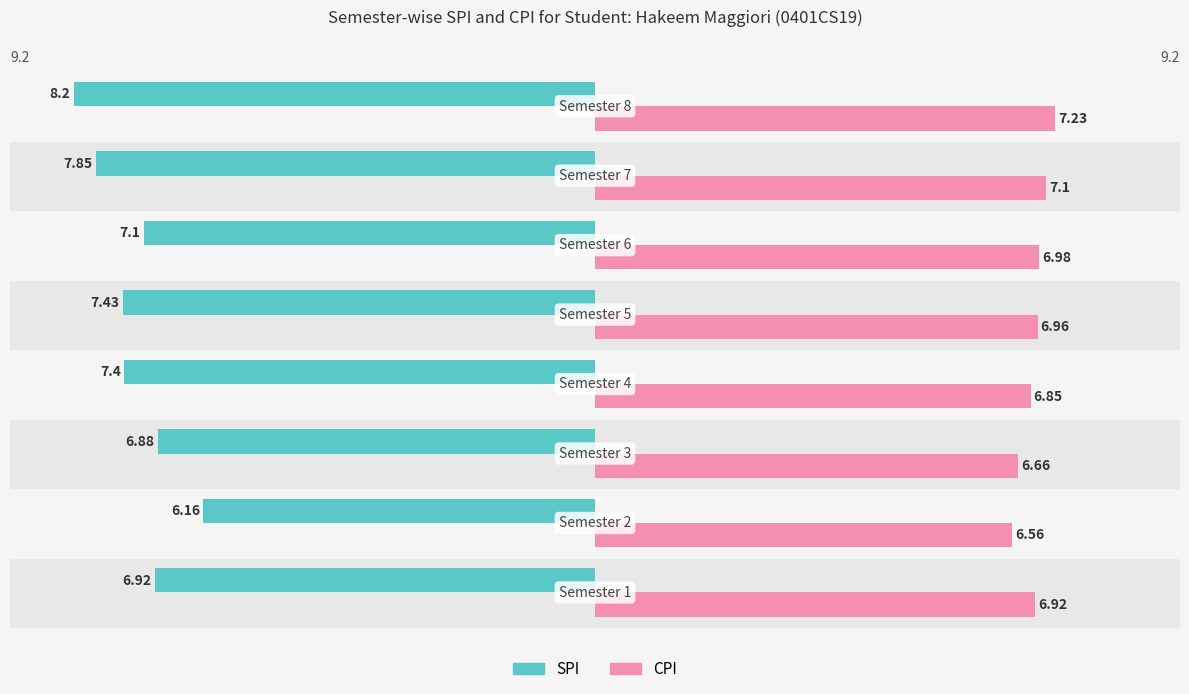

Which series has the largest range (max minus min)?

SPI